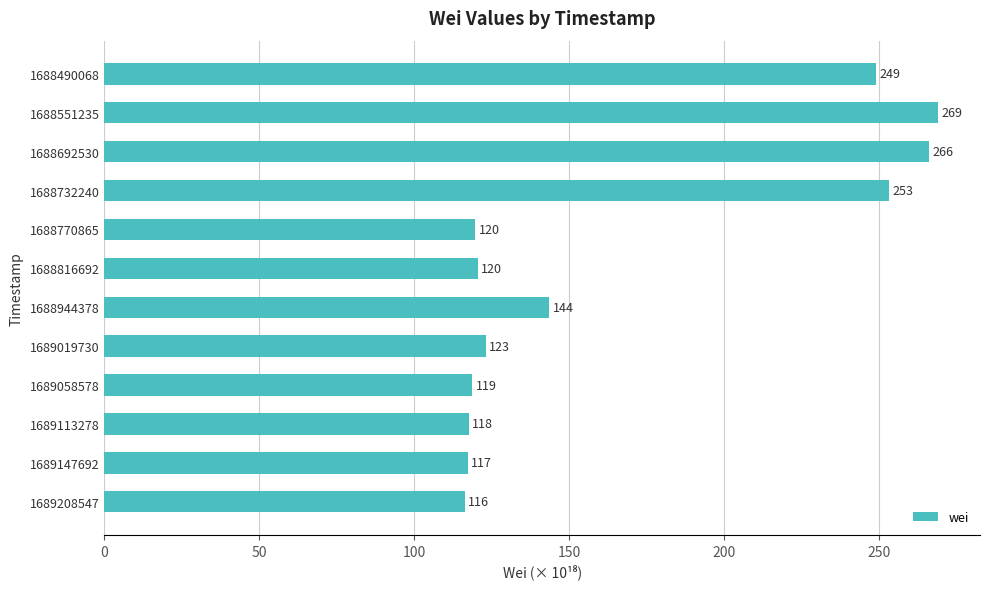

What is the average value?

167.8